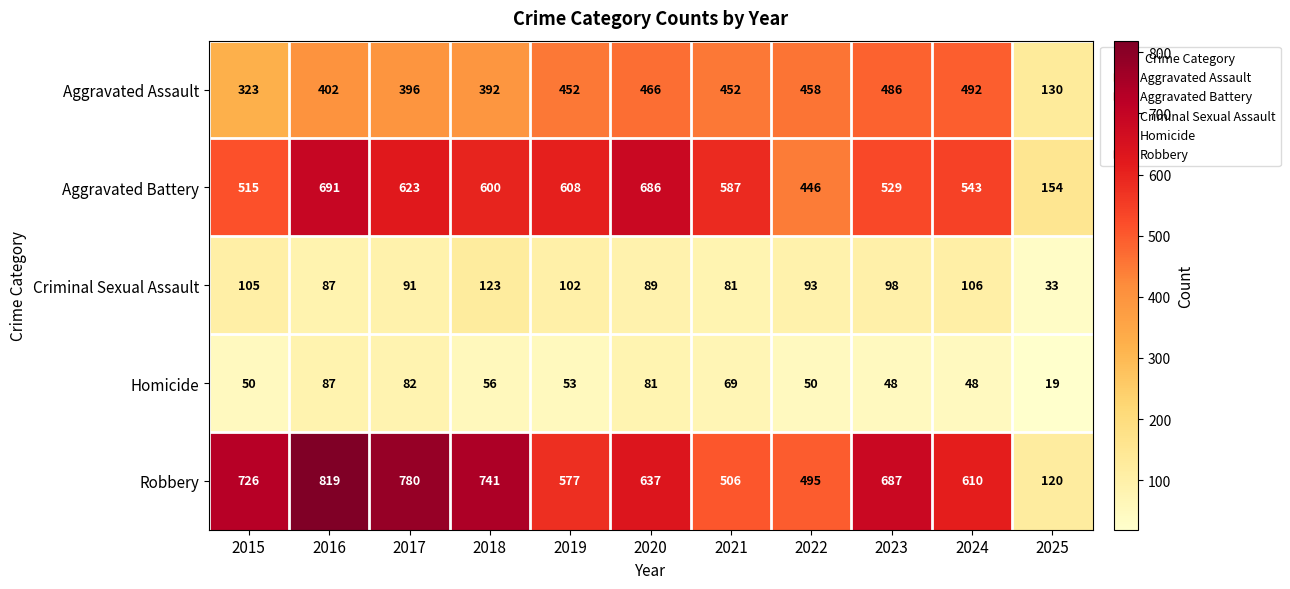

What is the sum of all Robbery values?

6698